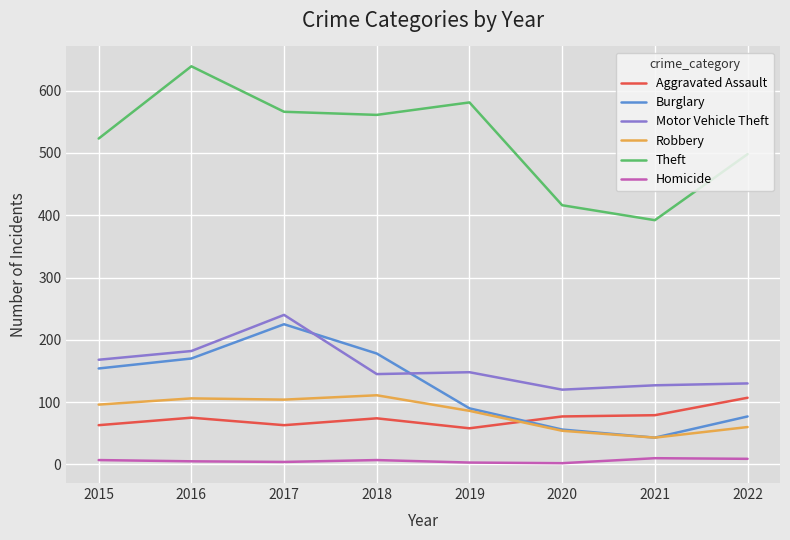

What is the spread (max minus min) of values at 2020?

414